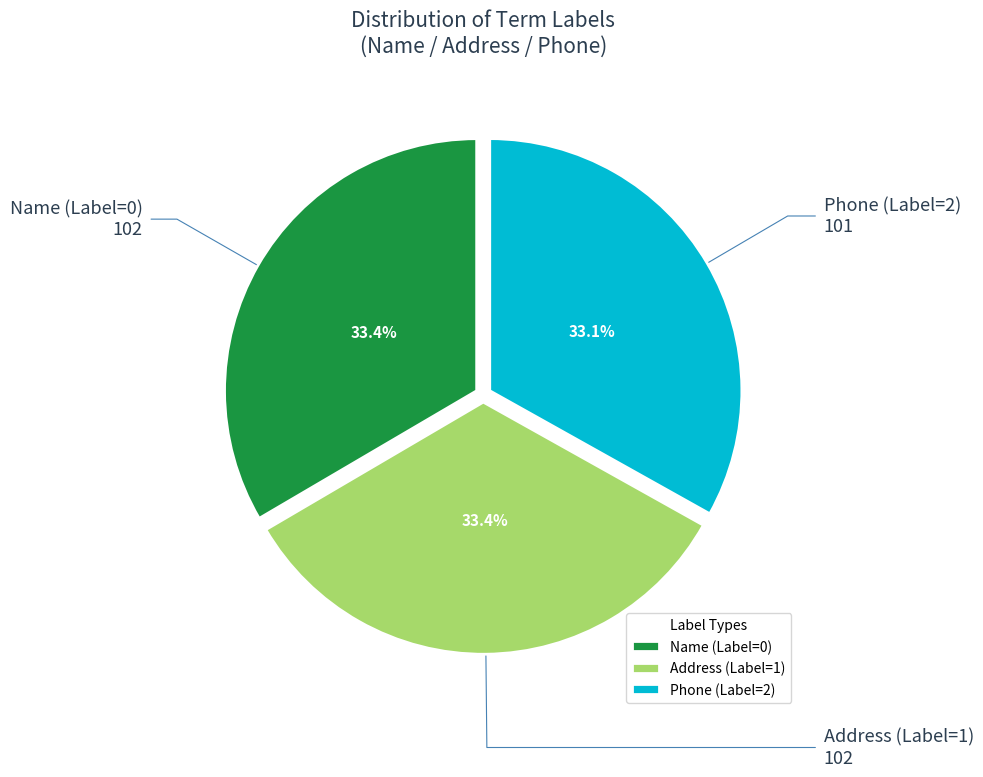

Is there any slice that represents more than half of the pie?

No